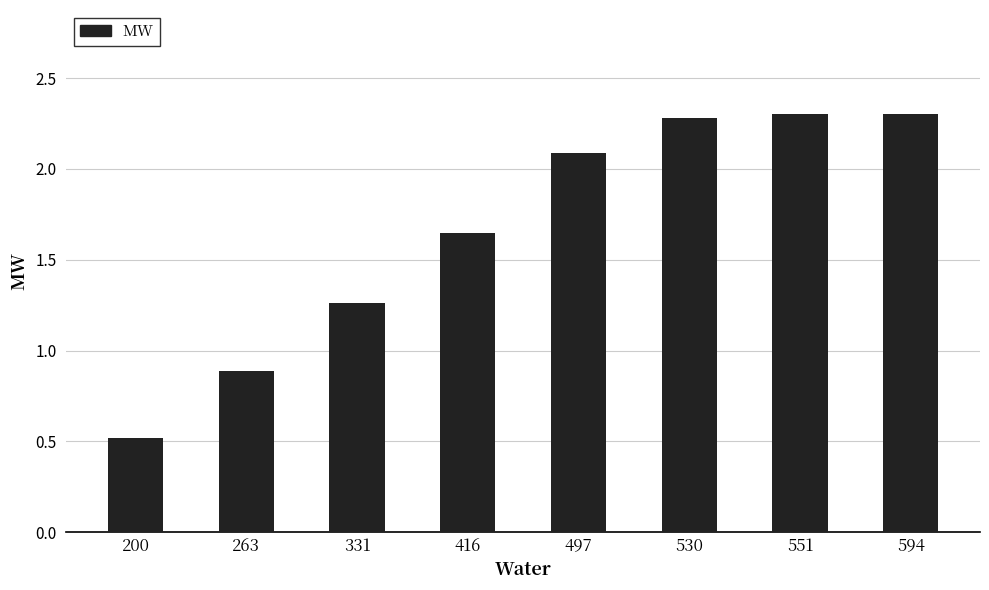

Between 530 and 497, which is larger?

530